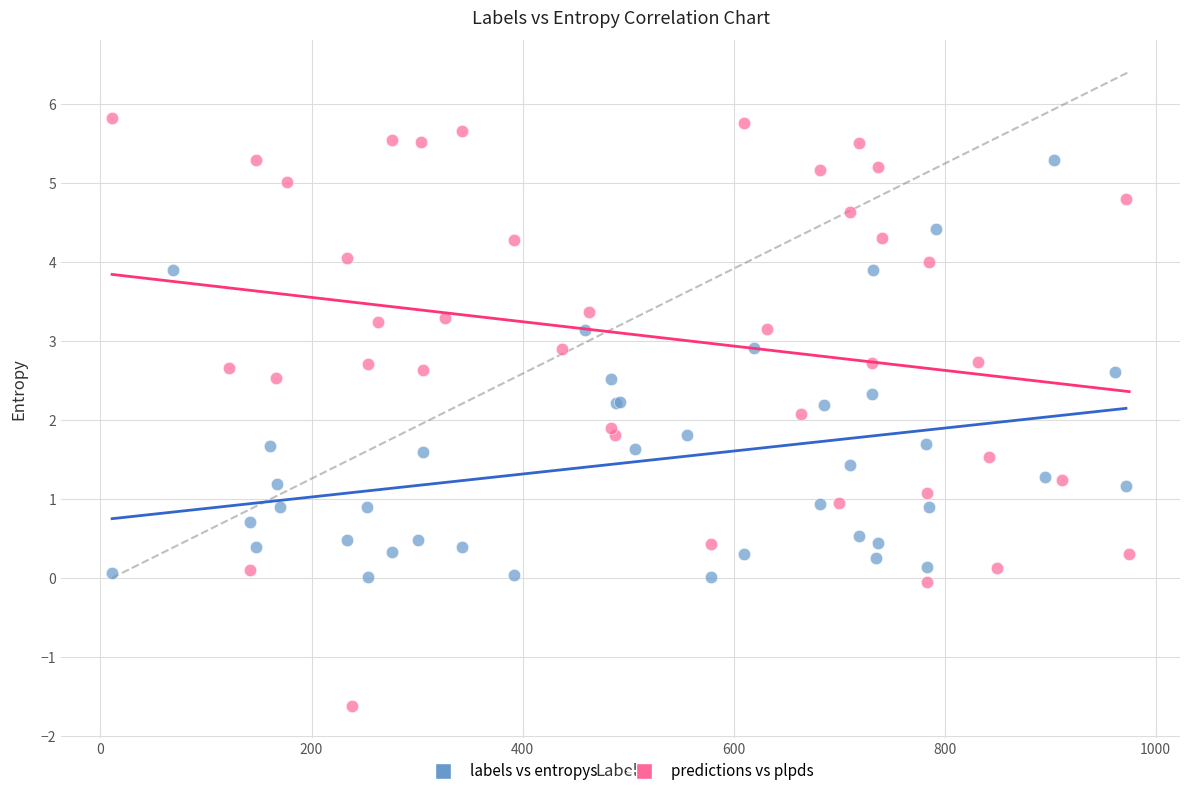

Which series contains the highest Y value?

predictions vs plpds